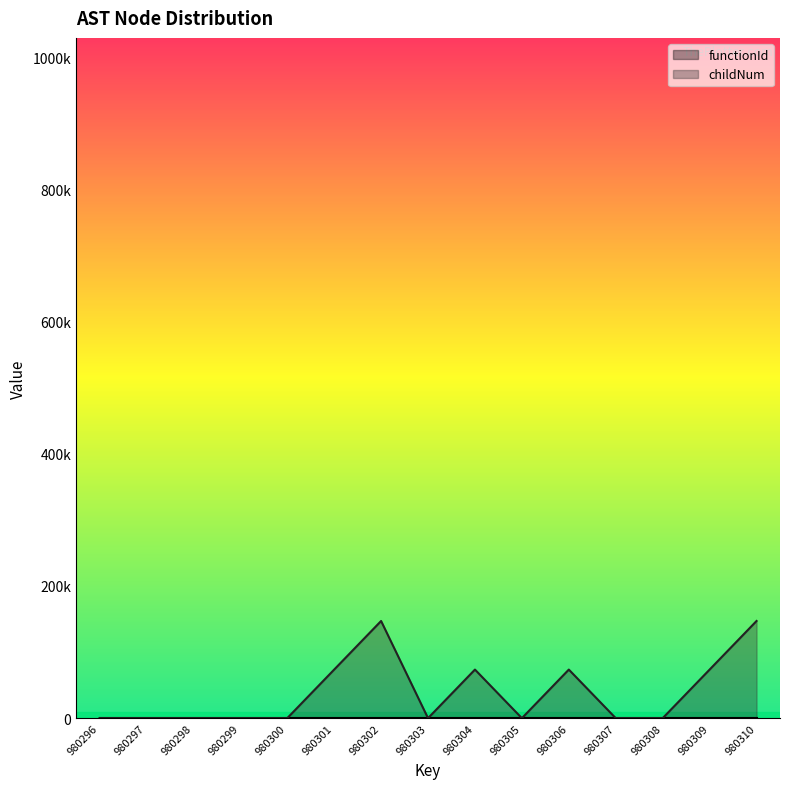

Count the number of categories in the chart.

15